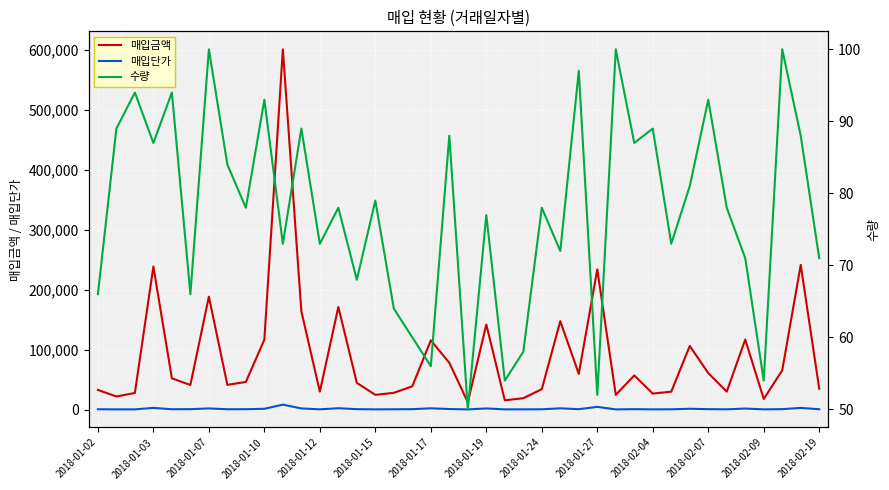

What is the approximate value of 매입단가 at 25, to the nearest 50?

2050